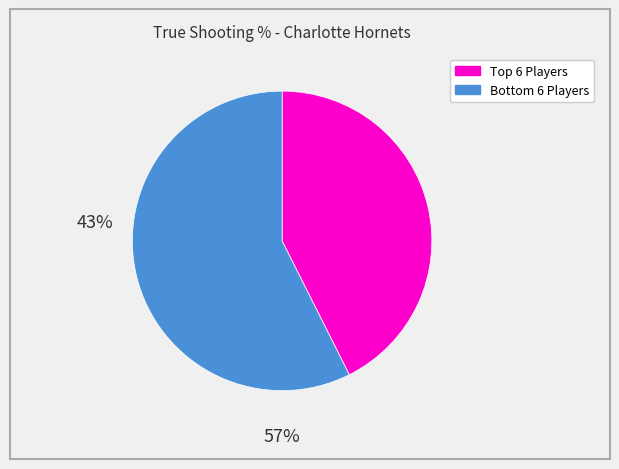

How many slices are in this pie chart?

2